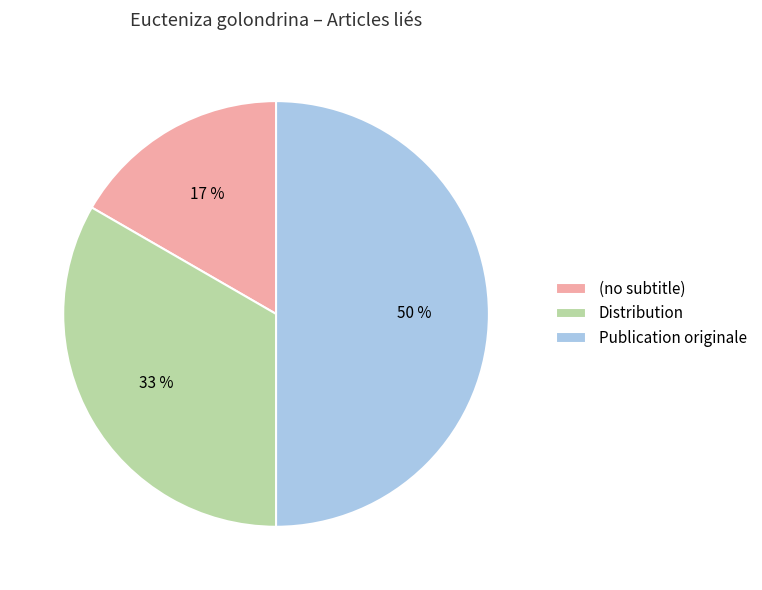

True or false: Publication originale accounts for 43% of the total.

False